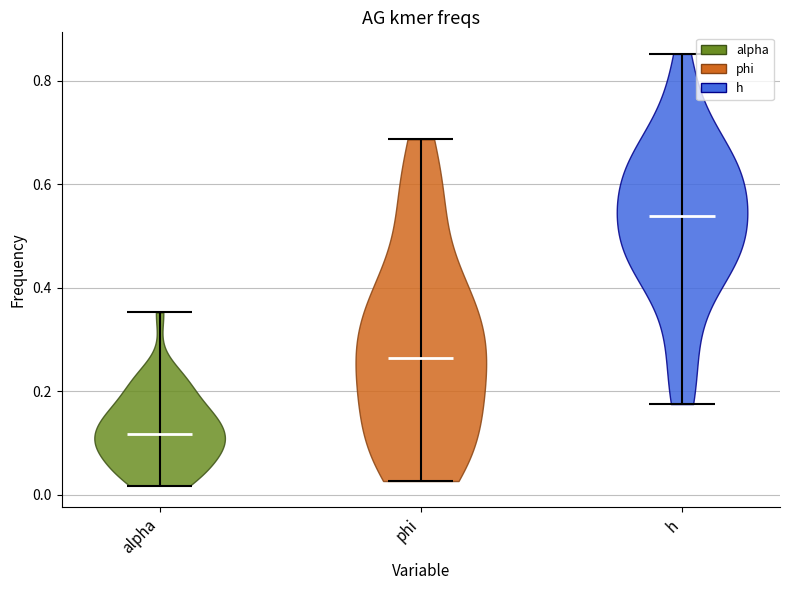

Which violin has the lowest median line?

alpha